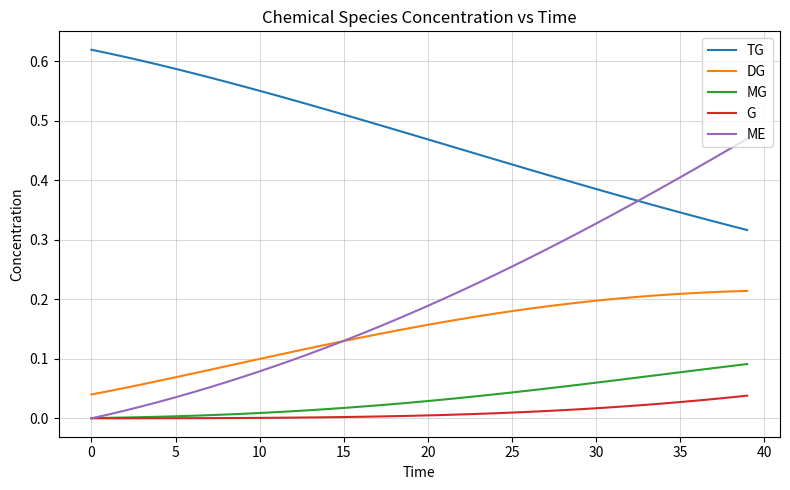

Which series has the largest total across all categories?

TG